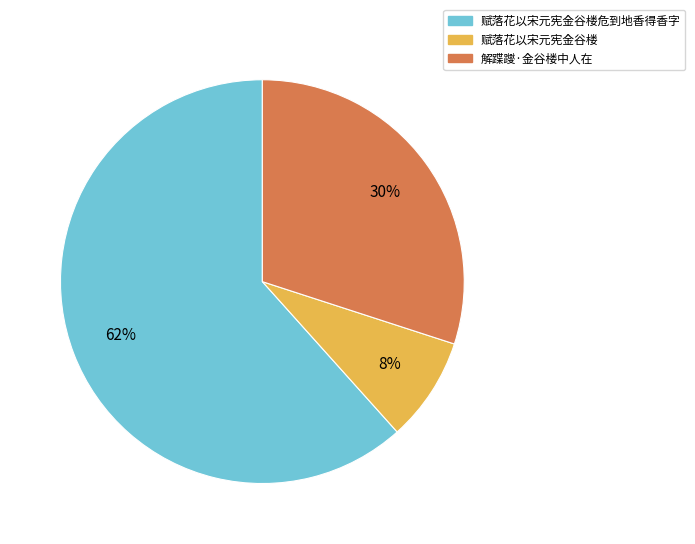

To the nearest percent, what is the average slice percentage?

33%